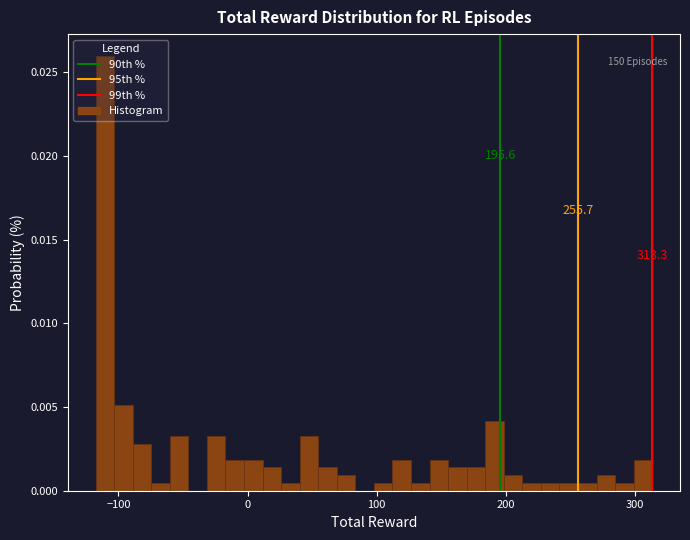

Around what value on the x-axis is the tallest bar? Give the approximate position of its centre, as read against the axis.

-110